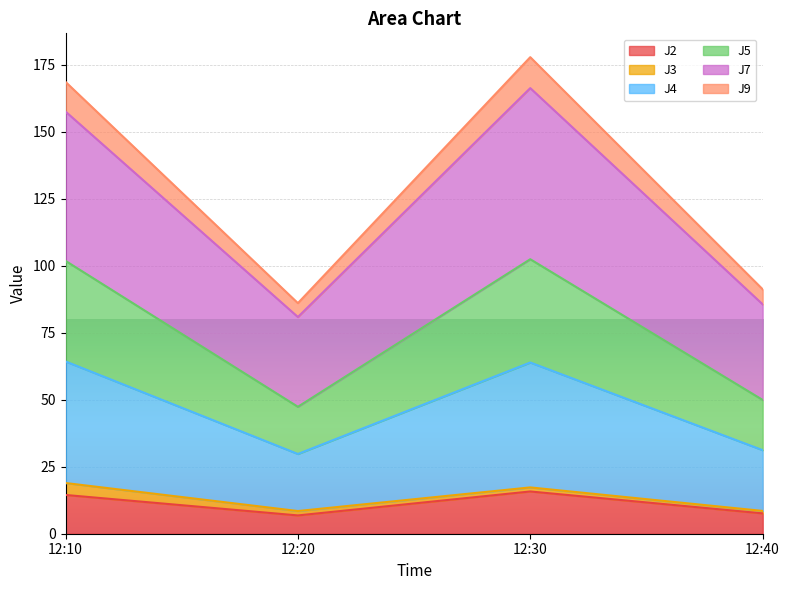

What is the total value across all series at 12:10?

168.6